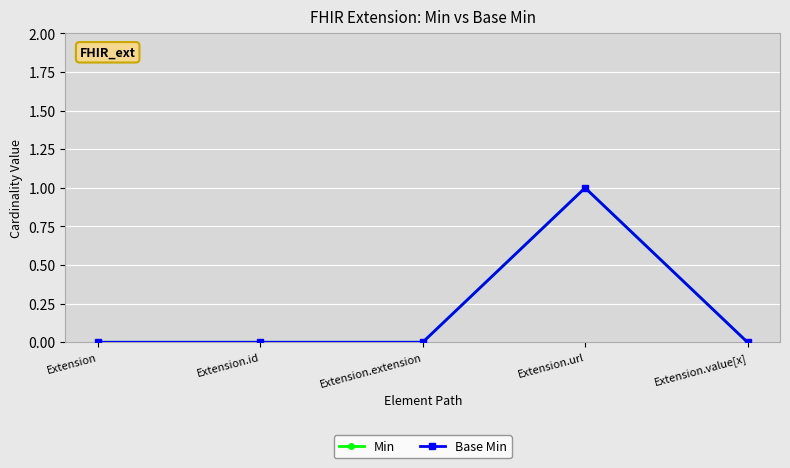

Does the chart have visible grid lines?

Yes